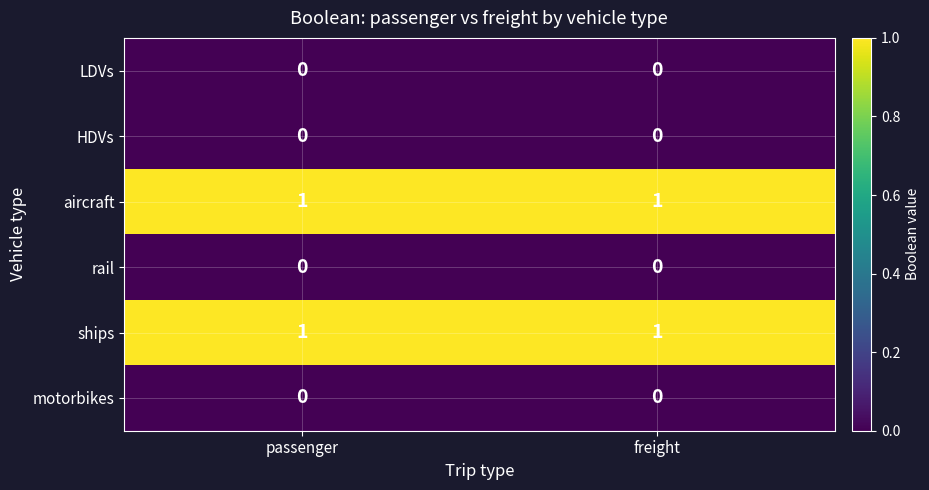

Is the value of LDVs at passenger greater than the value of aircraft at passenger?

No